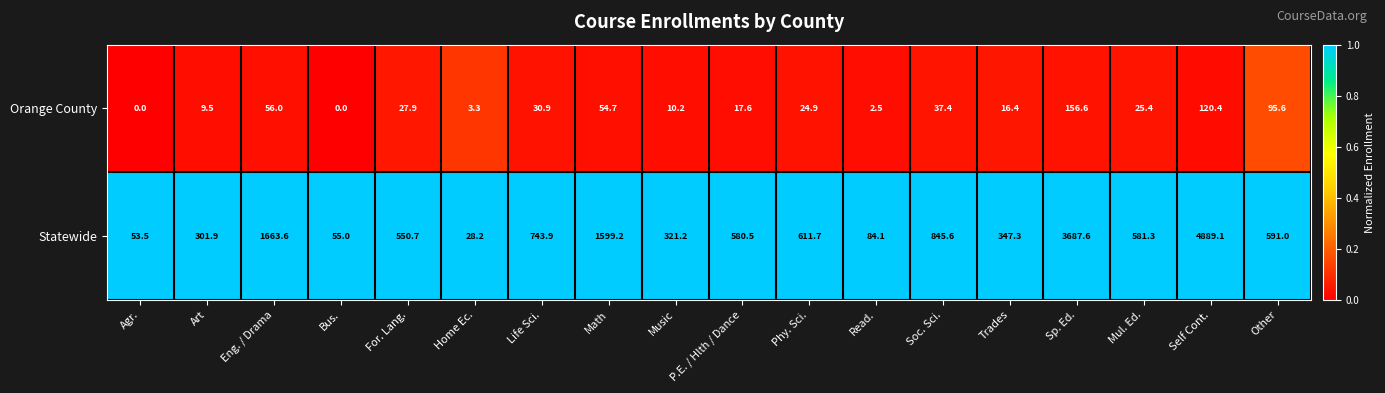

At which category does the chart reach its peak across all series?

Self Cont.